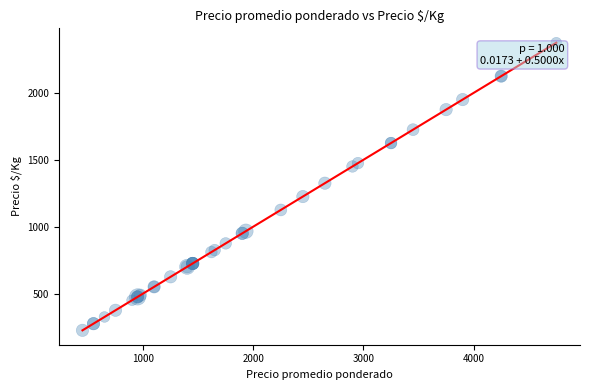

What Y value in the scatter plot is closest to 1300?

1325